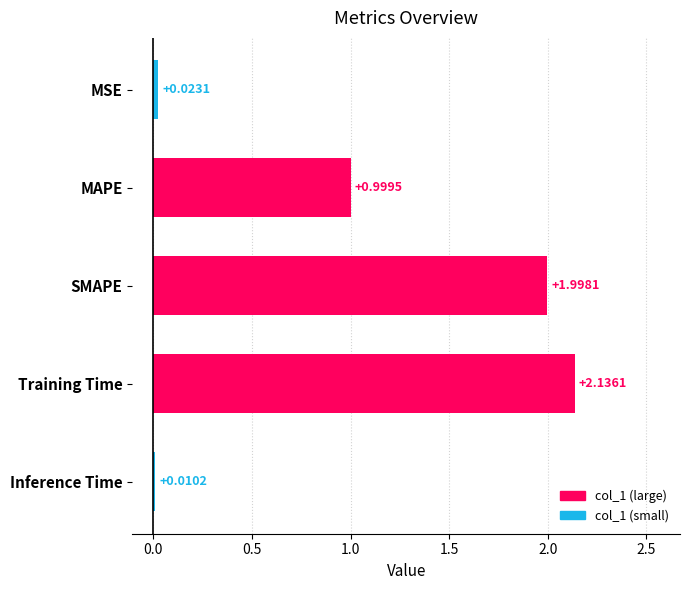

Where is the data nearest to the value 1?

MAPE